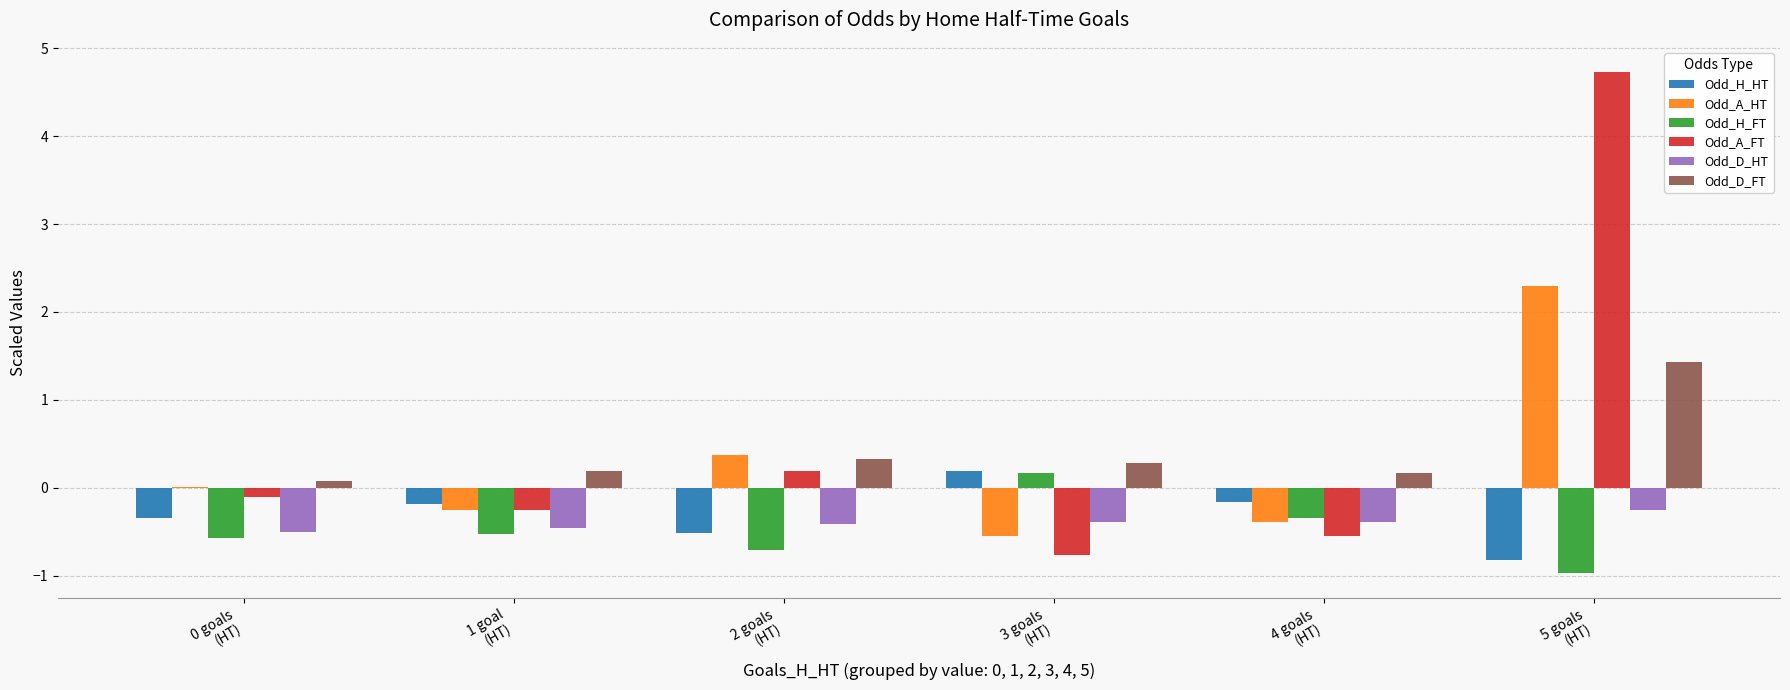

What is the highest value of the Odd_D_HT series?

-0.3